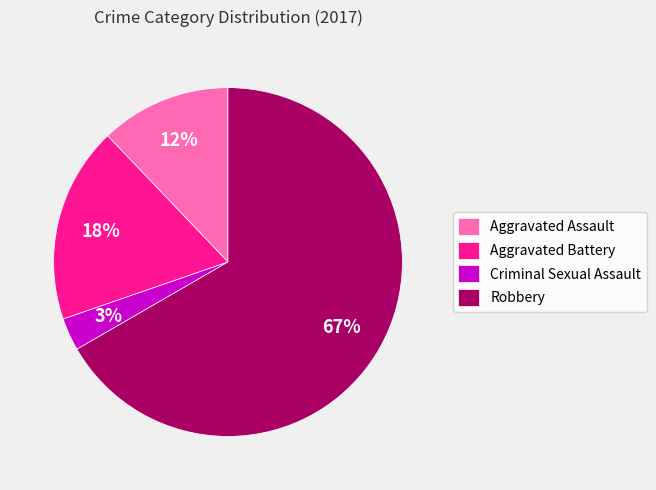

True or false: Aggravated Assault accounts for 12% of the total.

True